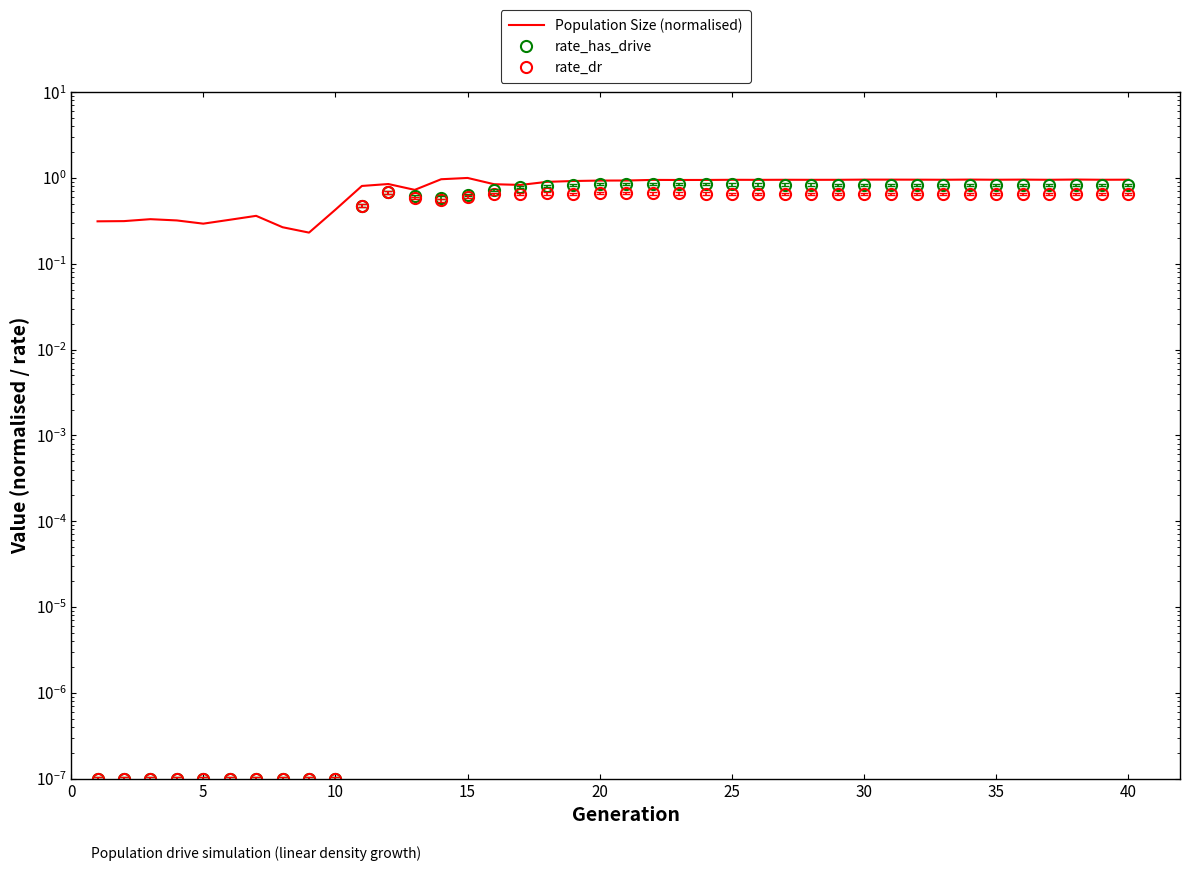

In Population Size (normalised), how many points are higher than both neighbors (excluding endpoints)?

11